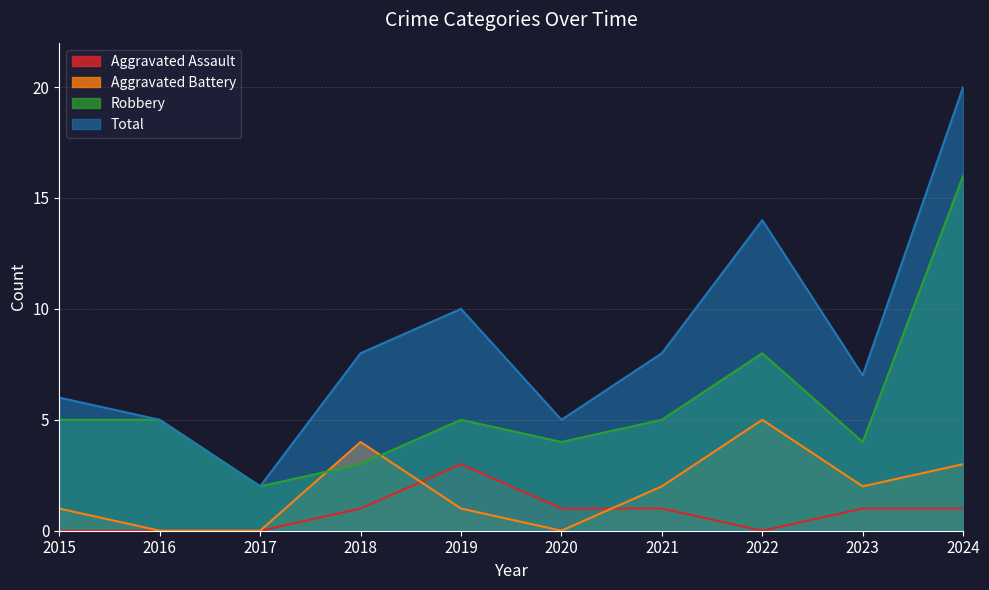

True or false: Aggravated Assault has a value of 0 at 2024.

False